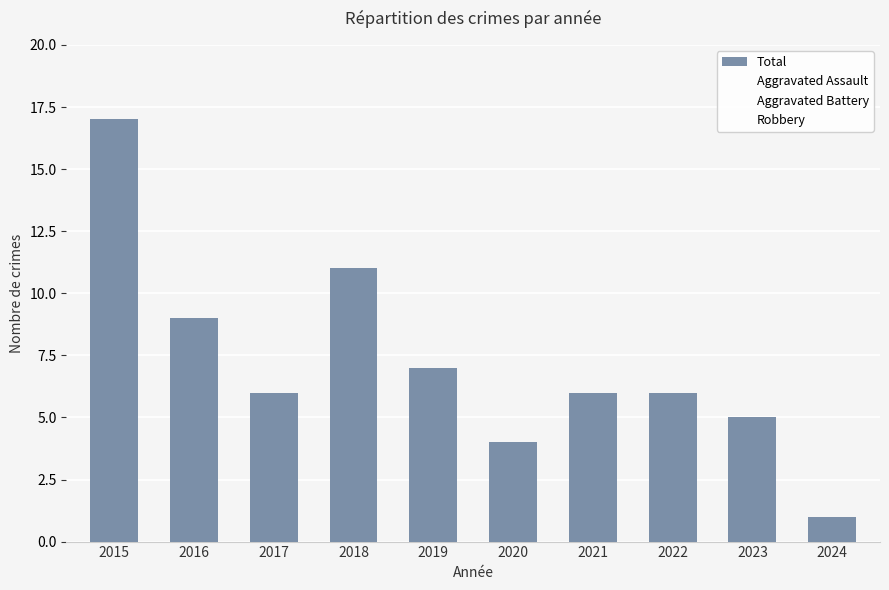

Reading left to right, what are all the values shown in this chart?

Total: 17	9	6	11	7	4	6	6	5	1
Aggravated Assault: 0	0	0	0	0	0	0	0	0	0
Aggravated Battery: 0	0	0	0	0	0	0	0	0	0
Robbery: 0	0	0	0	0	0	0	0	0	0